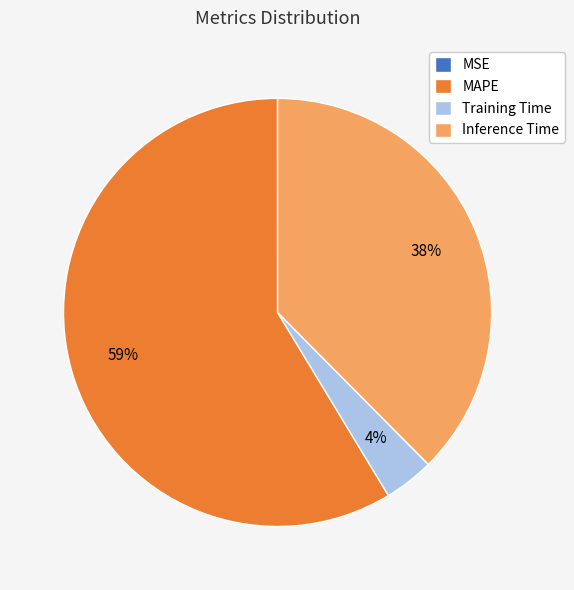

Combined, do Inference Time and Training Time account for over 50%?

No